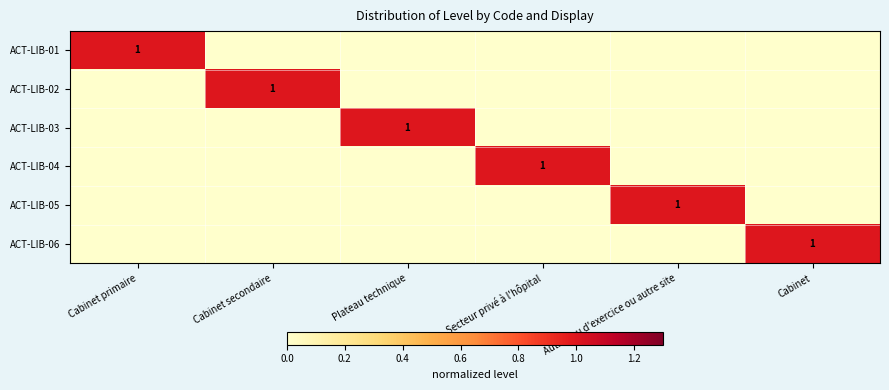

True or false: ACT-LIB-02 has a value of 2 at Cabinet secondaire.

False